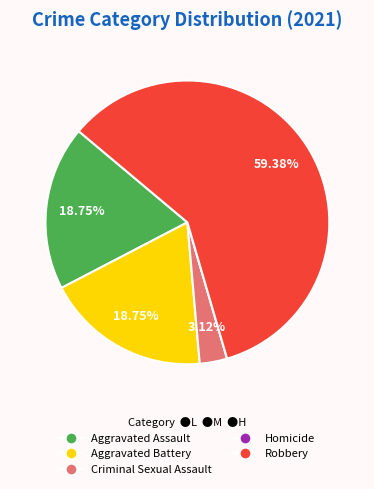

Does Robbery account for over 50% of the chart?

Yes